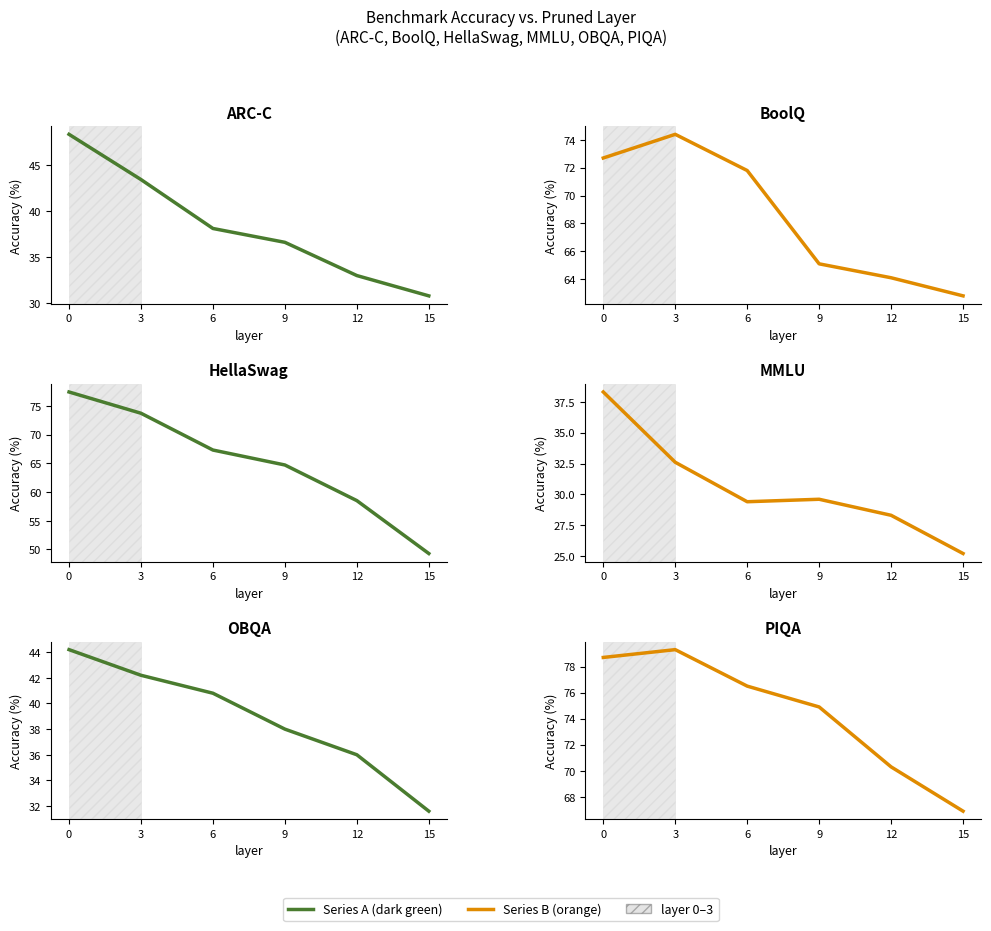

At which label is MMLU closest to 31?

9